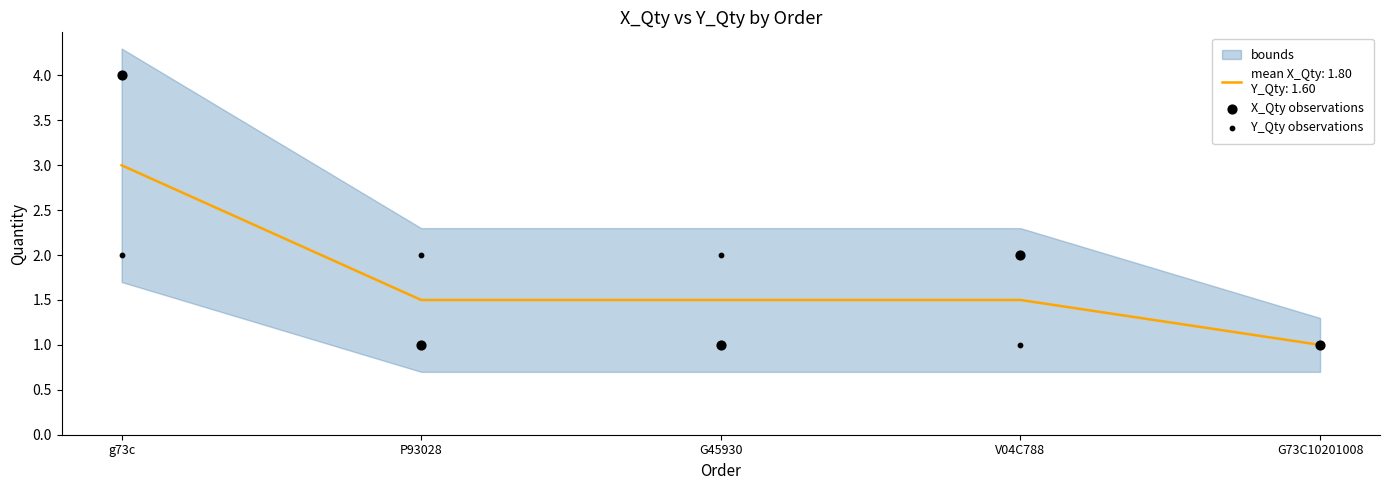

Which series reaches the minimum Y coordinate?

X_Qty observations